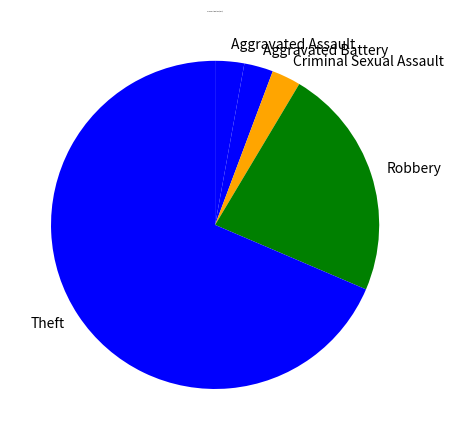

True or false: Aggravated Battery accounts for 3% of the total.

True